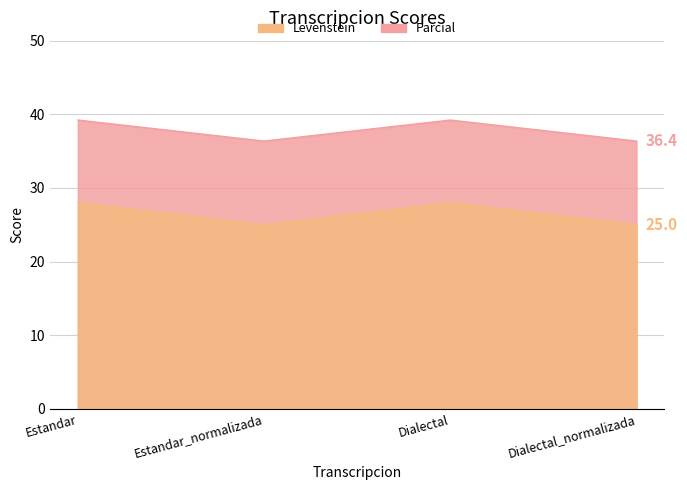

Does the chart have visible grid lines?

Yes